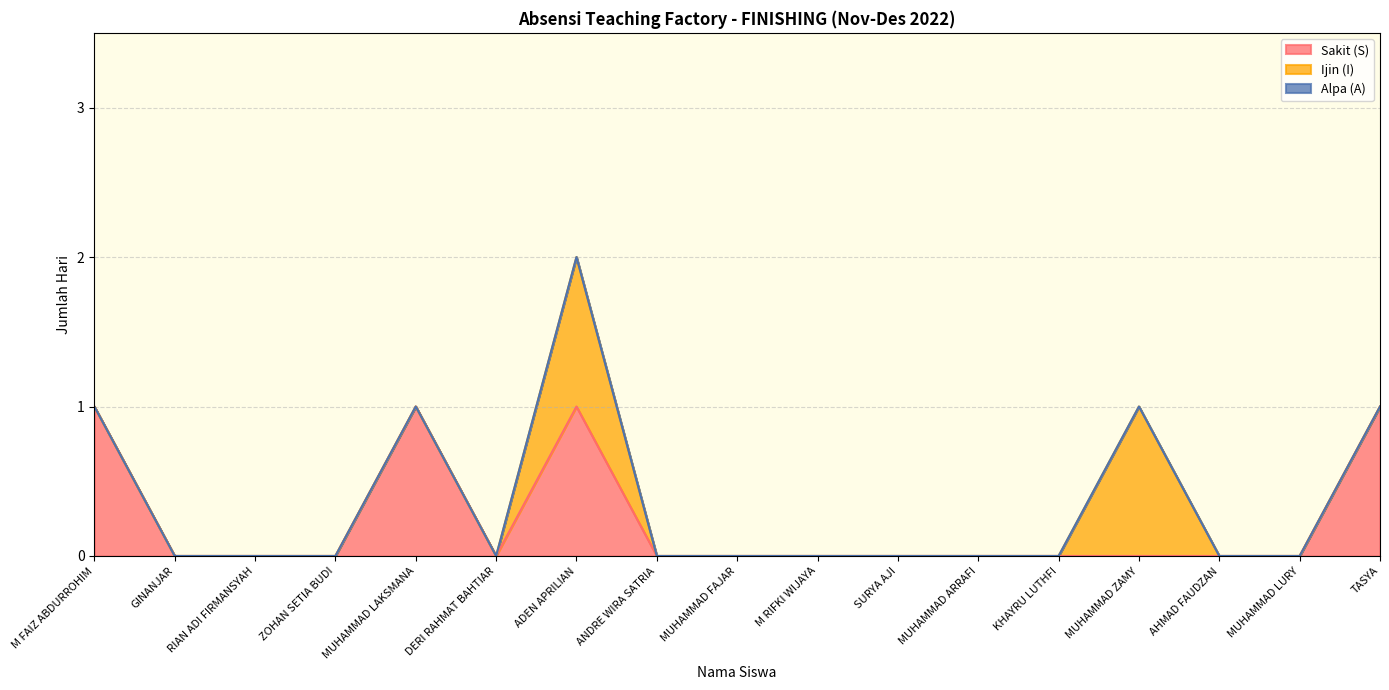

Which series changed the most between ADEN APRILIAN and MUHAMMAD FAJAR?

Sakit (S)